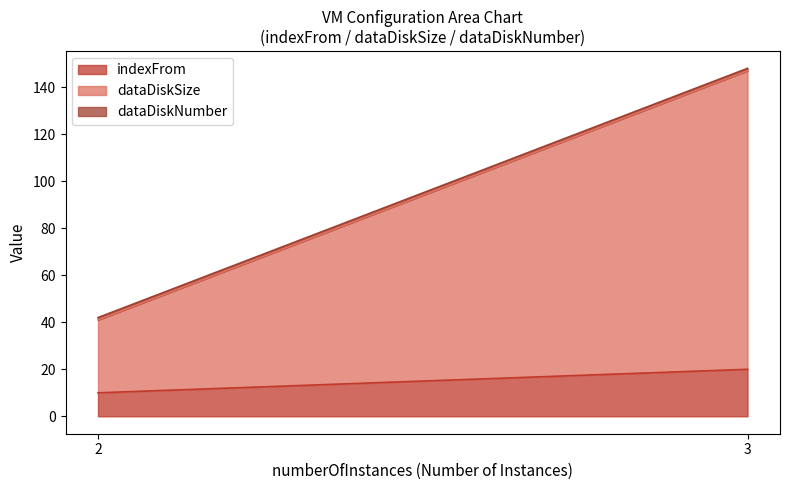

True or false: dataDiskSize has a value of 31 at 2.

True